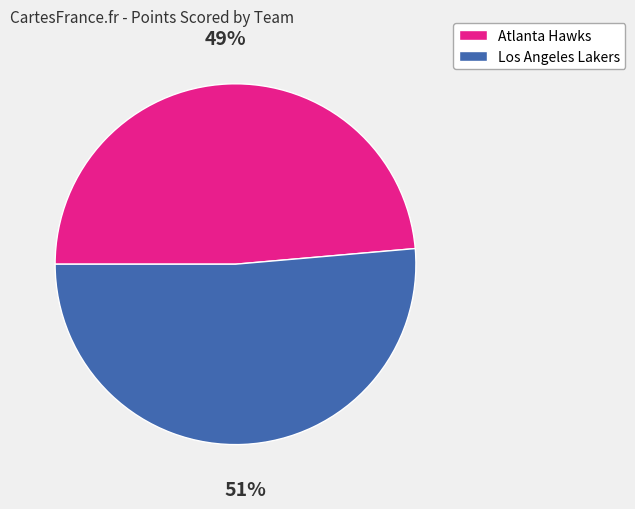

Is there any slice that represents more than half of the pie?

Yes